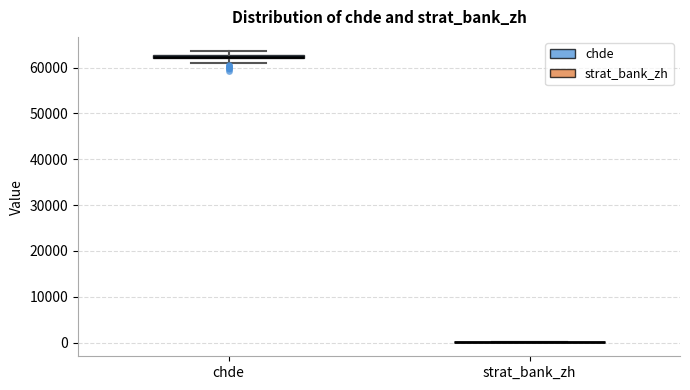

Where is the lower edge of the box for chde on the y-axis? The values are not printed on the chart, so give them approximately, as read against the axis.

62000